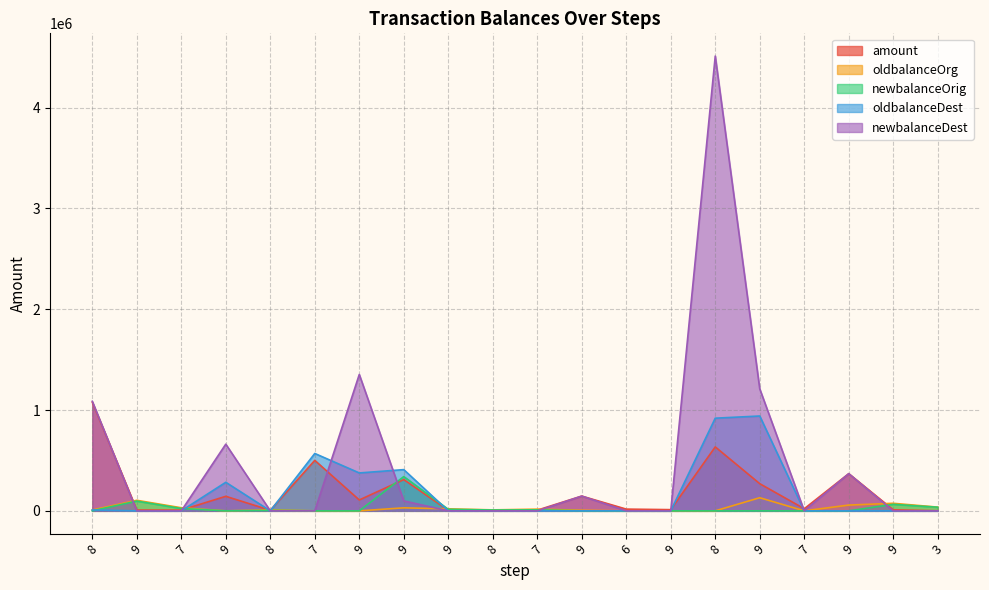

How many data points does each series have?

20